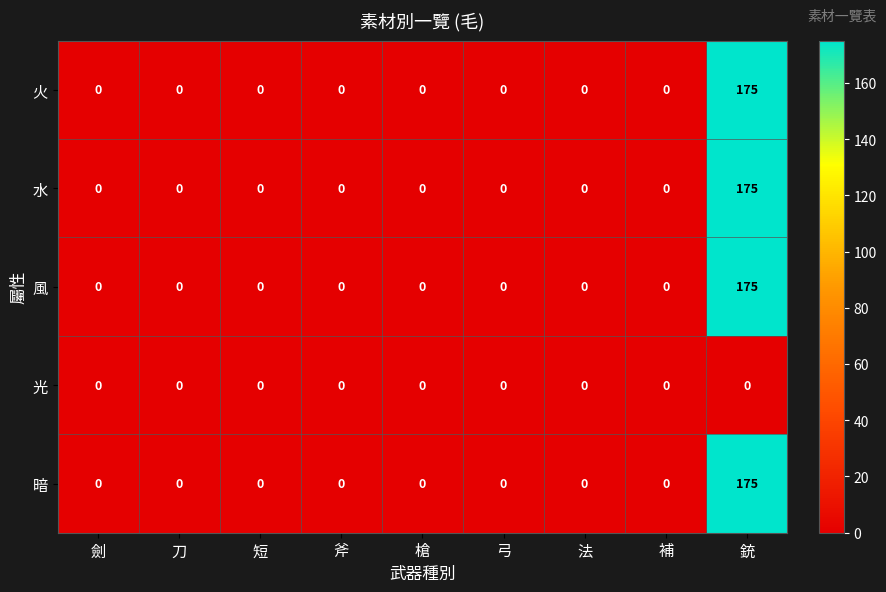

True or false: 火 has a value of 109 at 短.

False